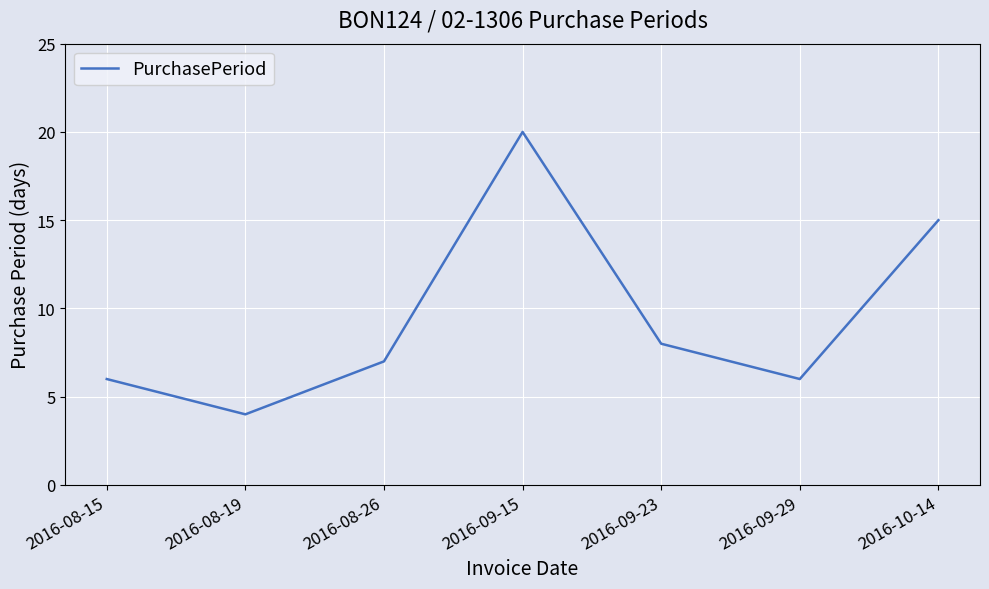

What position from the right is 2016-09-15?

4